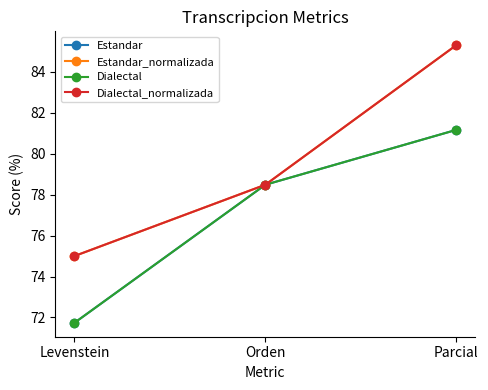

Is it true that Estandar equals 71.7 at Levenstein?

True